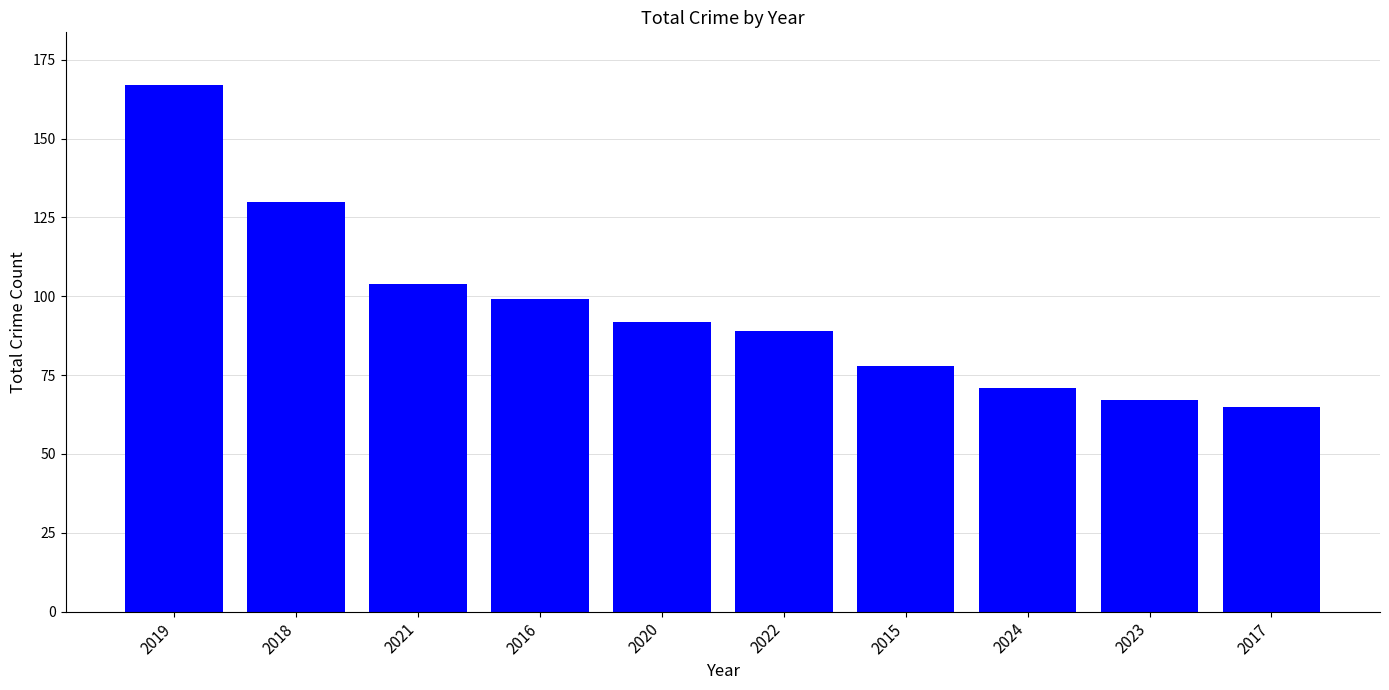

Which category has the lowest value across all series?

2017